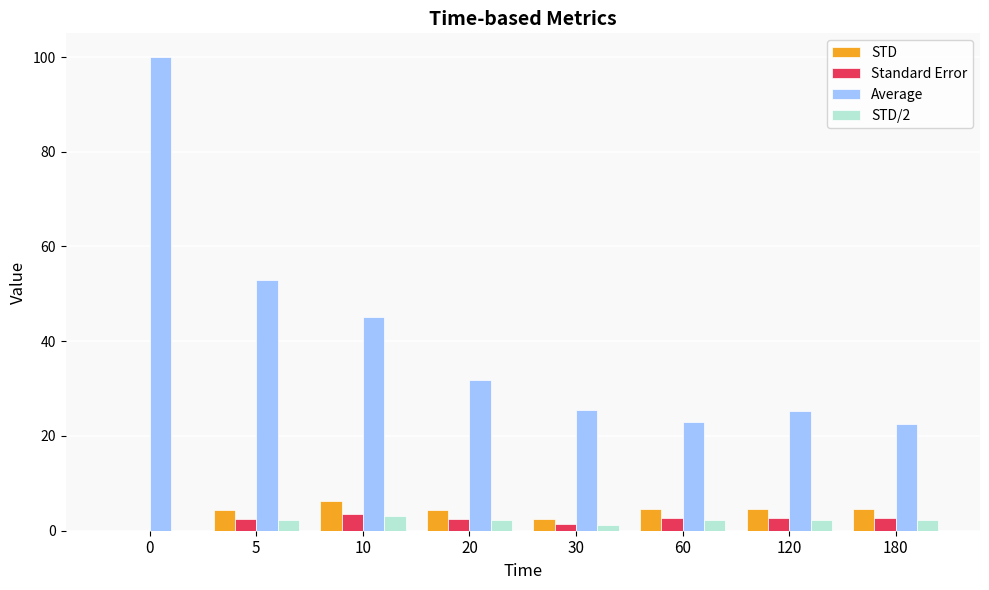

What is the difference between the Standard Error values at 120 and 10?

1.0